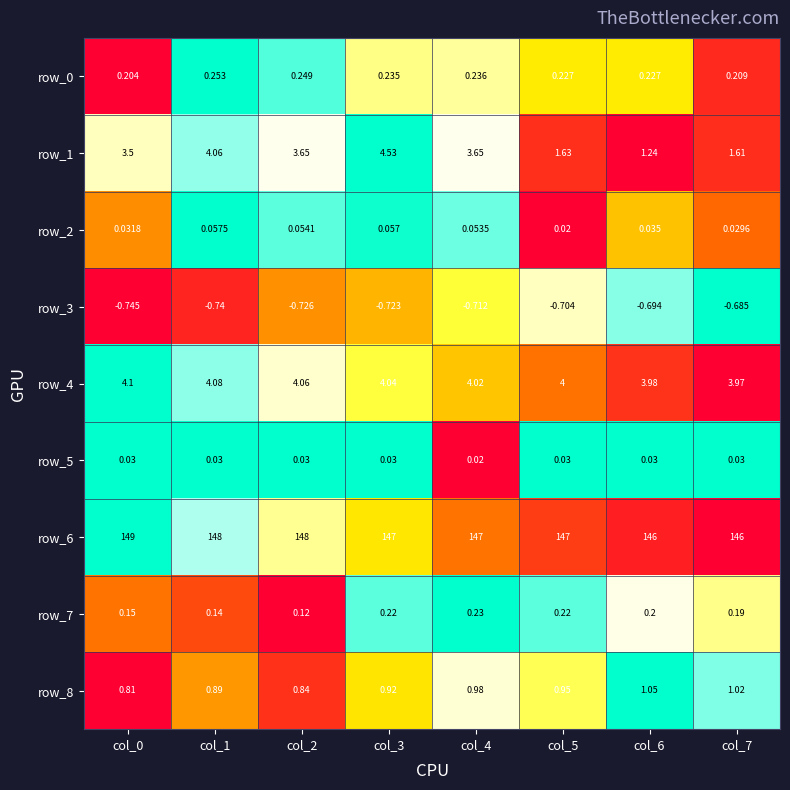

Which category has the highest value in the row_1 series?

col_3